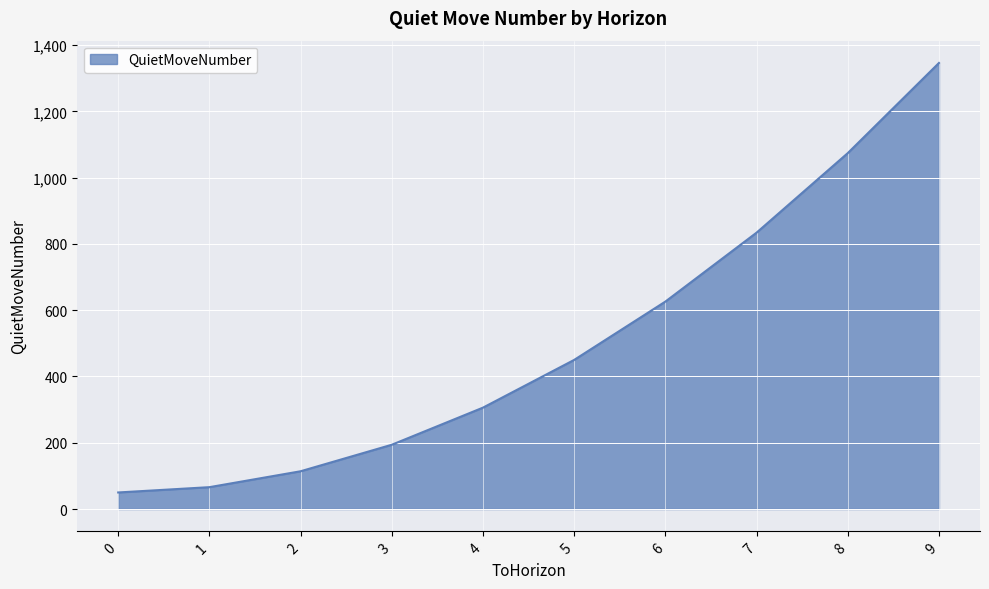

What is the change in value from 7 to 9?

+512